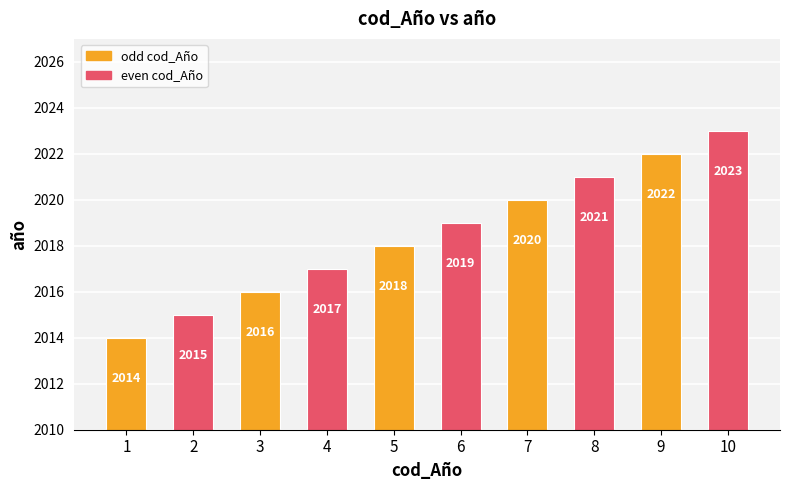

The value at 2 is 3026. True or false?

False